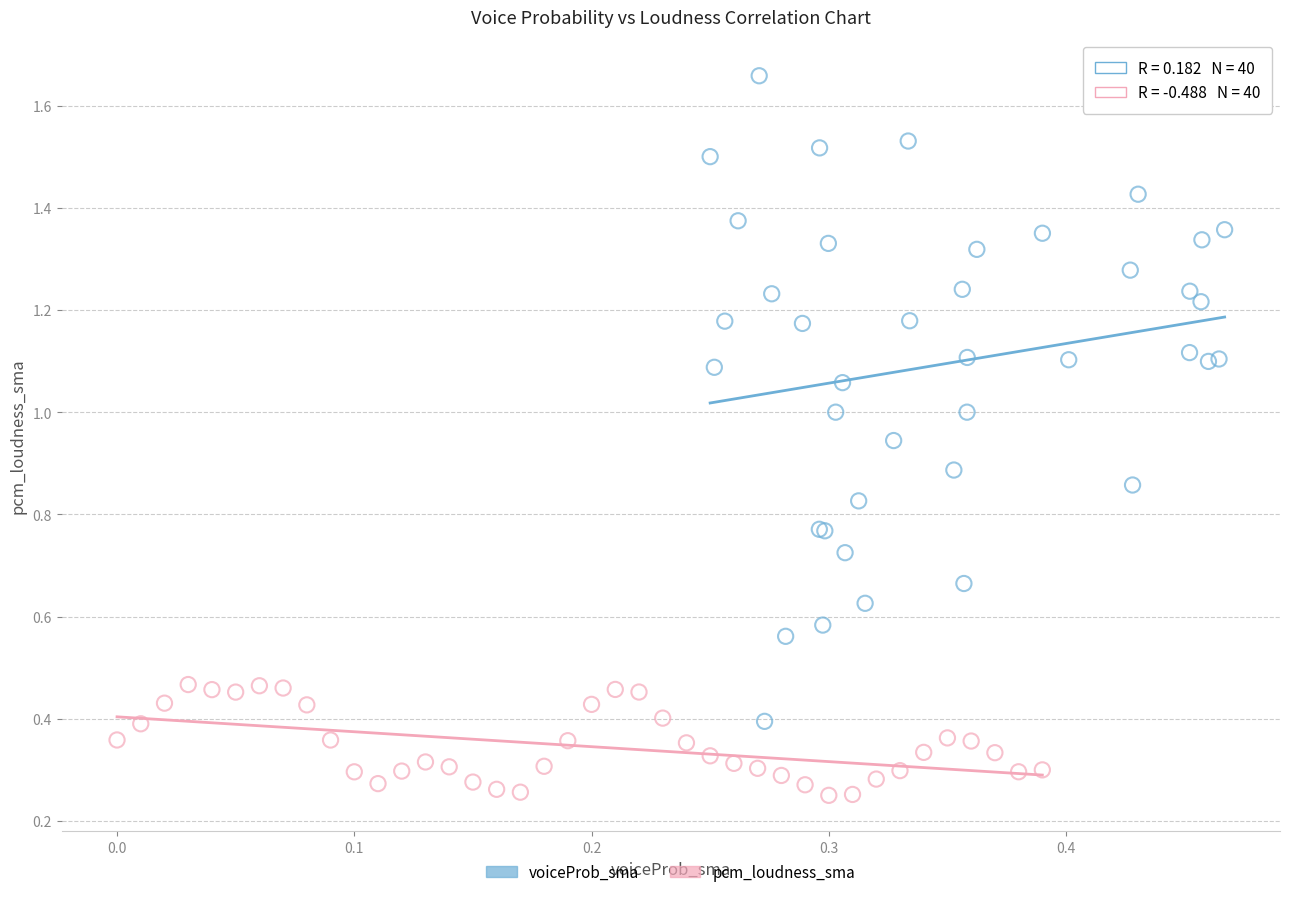

Which series contains the highest Y value?

voiceProb_sma